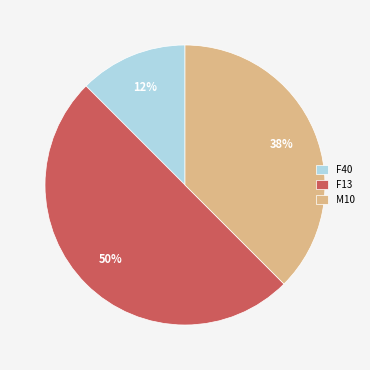

How many segments does this pie chart have?

3